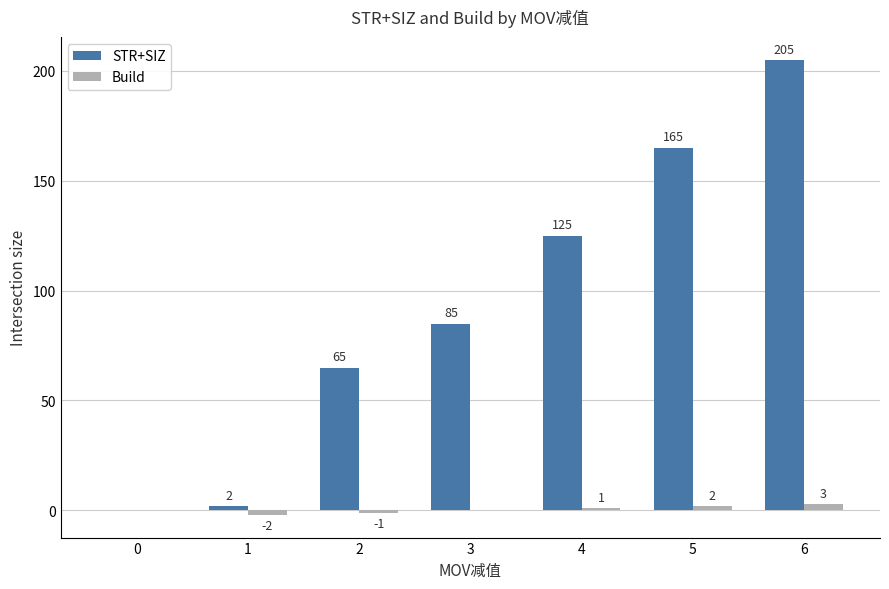

What is the greatest value displayed?

205